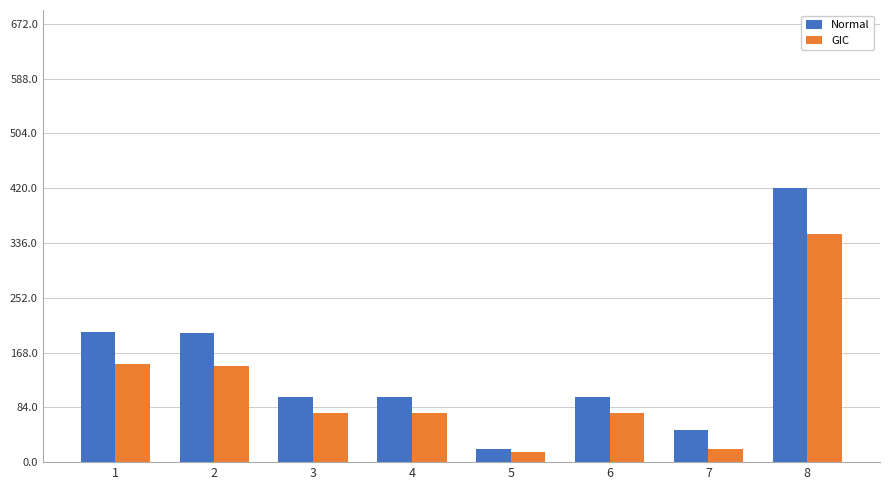

The value of Normal at 2 is 108. True or false?

False